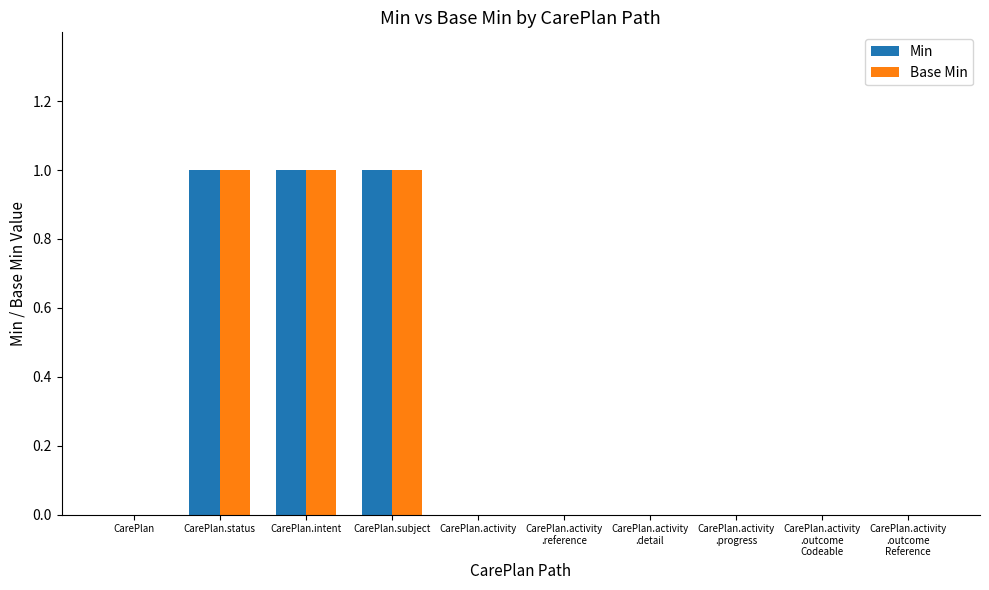

The Min series shows 1 at CarePlan.intent. True or false?

True